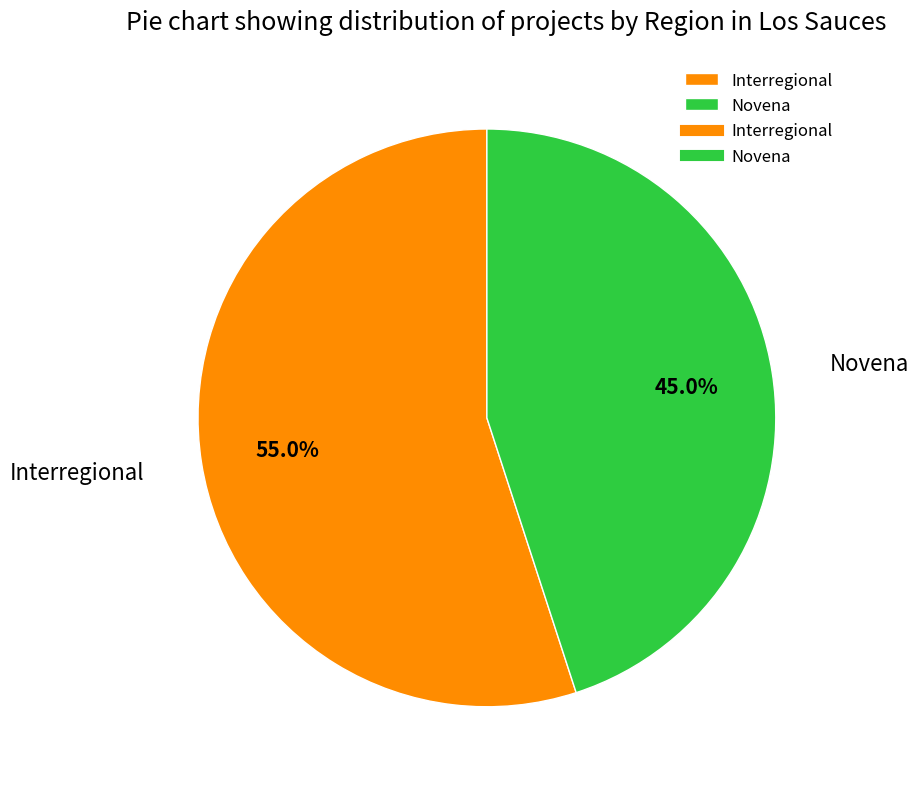

To the nearest percent, what is the difference between the Novena and Interregional slice percentages?

10%